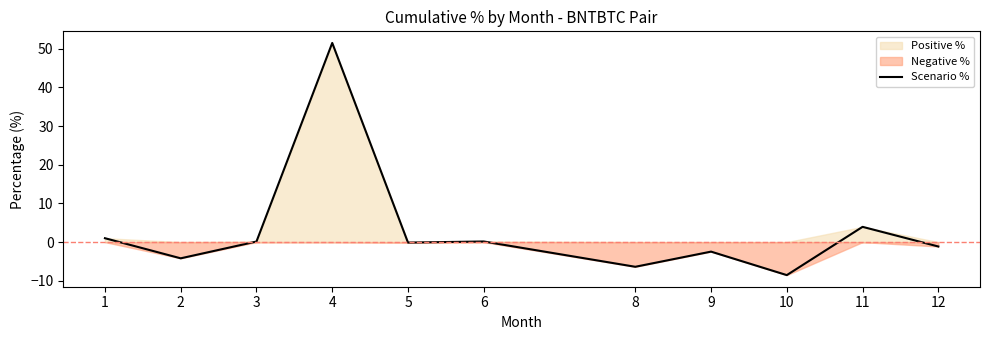

What is the value of the 11th point from the left?

-1.1